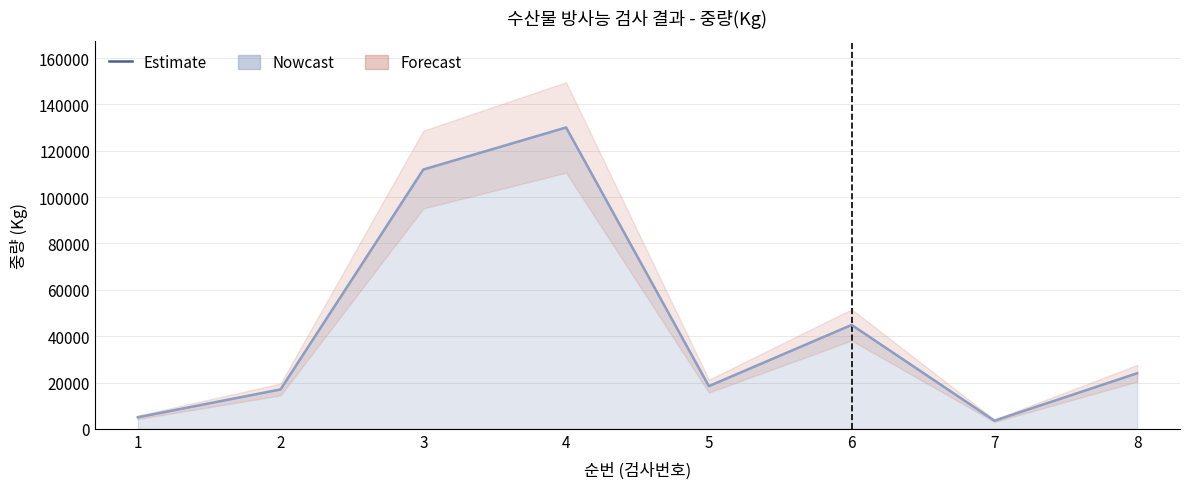

Where is the first local minimum?

5